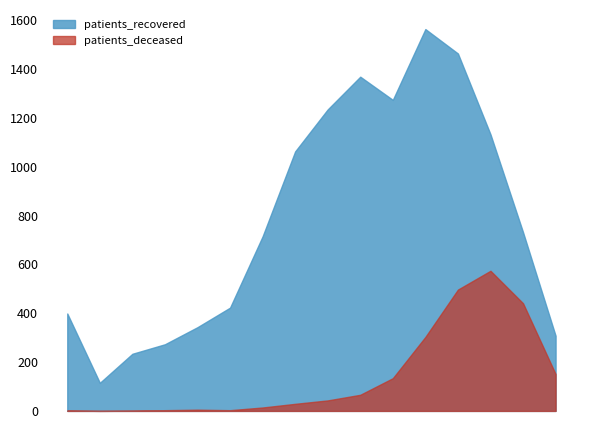

True or false: patients_recovered has more than 1 interior local peaks.

True